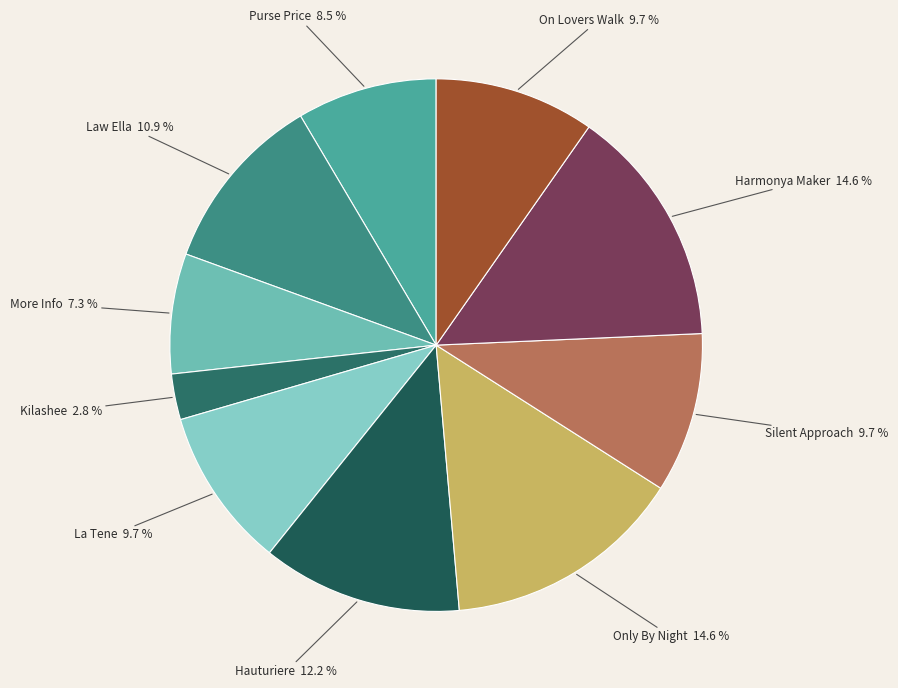

Which category has the smallest portion of the pie?

Kilashee